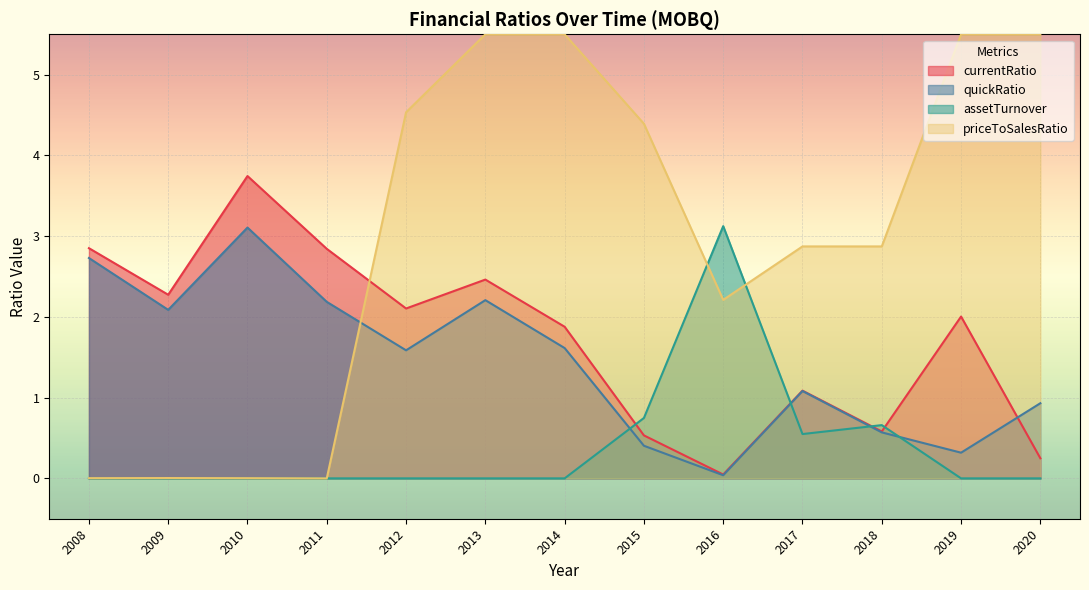

What is the total value across all series at 2019?

7.8